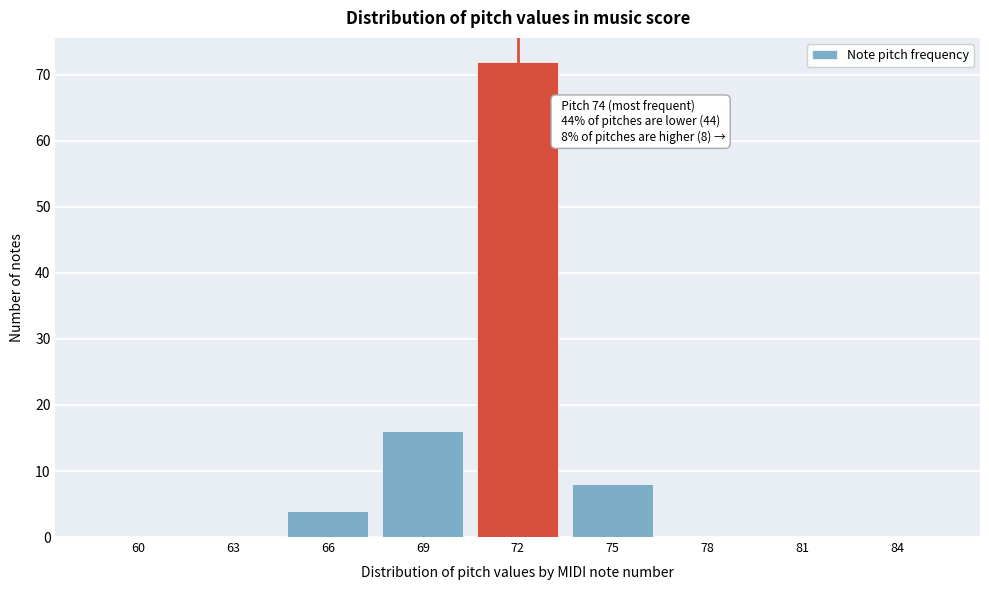

Reading left to right, transcribe all the data shown in this chart.

60=0	63=0	66=4	69=16	72=72	75=8	78=0	81=0	84=0